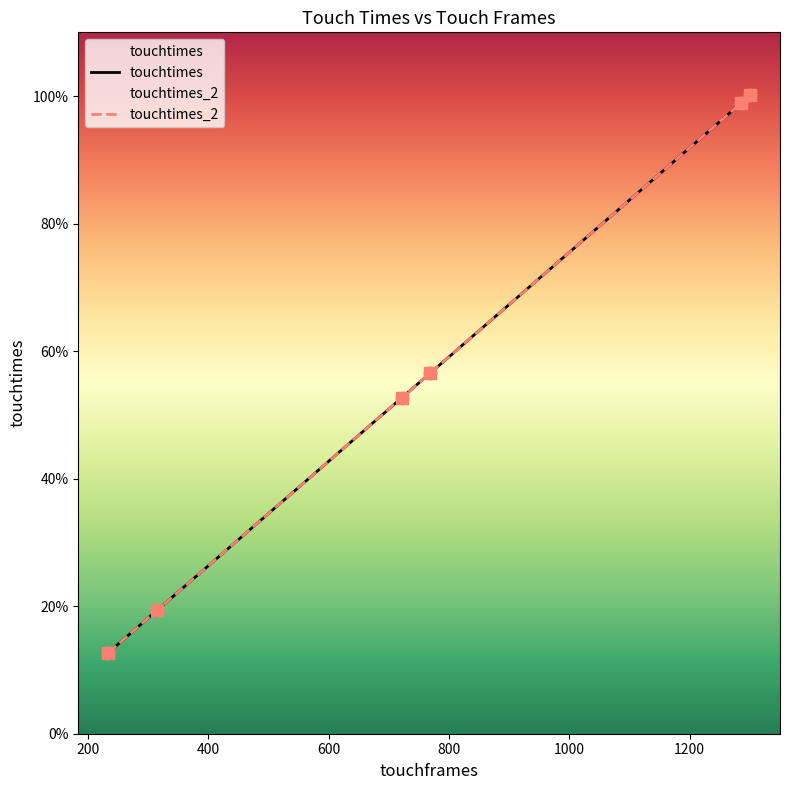

Which series has the widest spread of Y values?

touchtimes_2